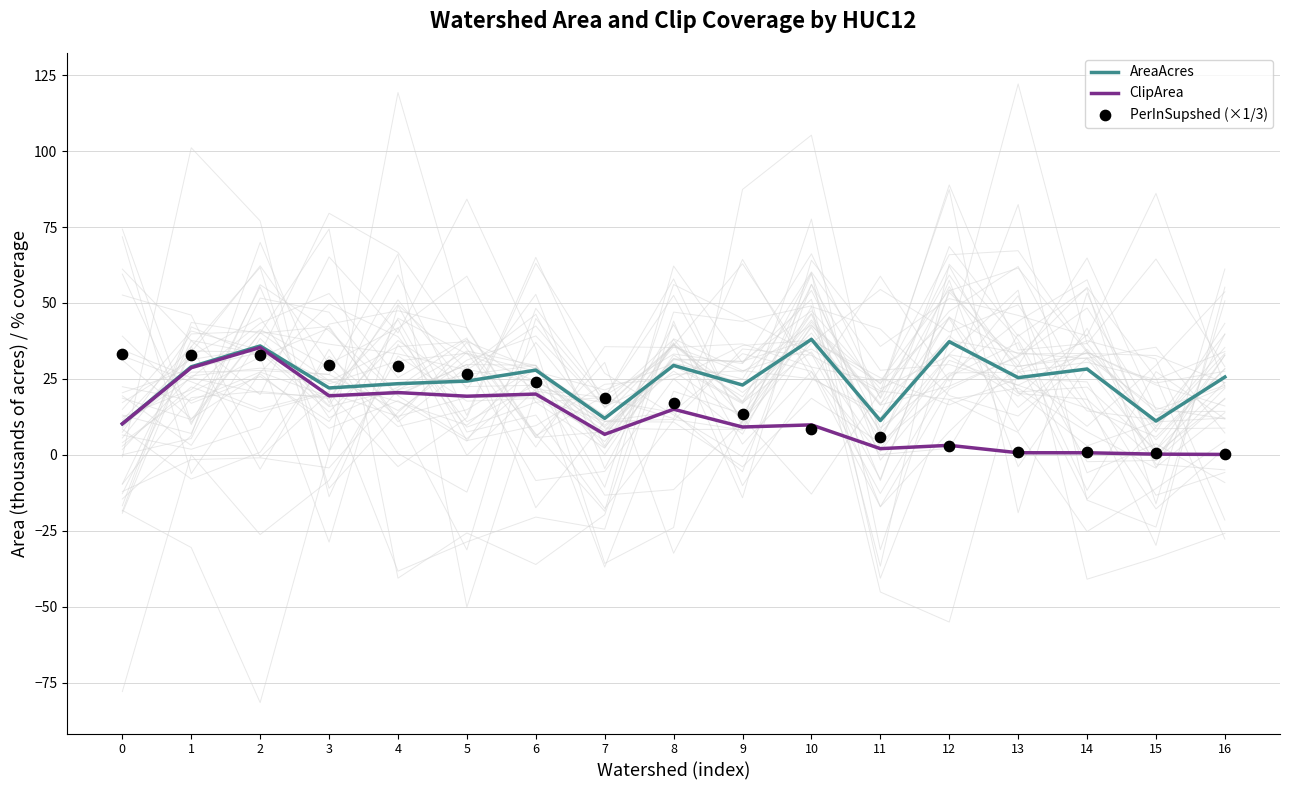

What is the total value across all series at 16?

25.9